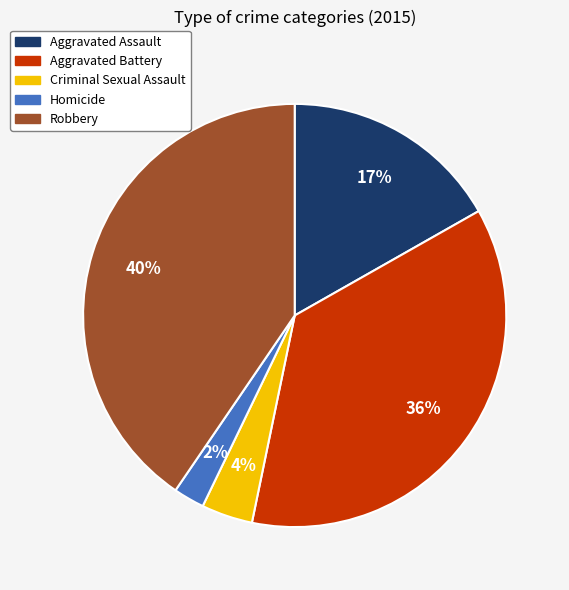

Which has a higher value, Aggravated Battery or Robbery?

Robbery